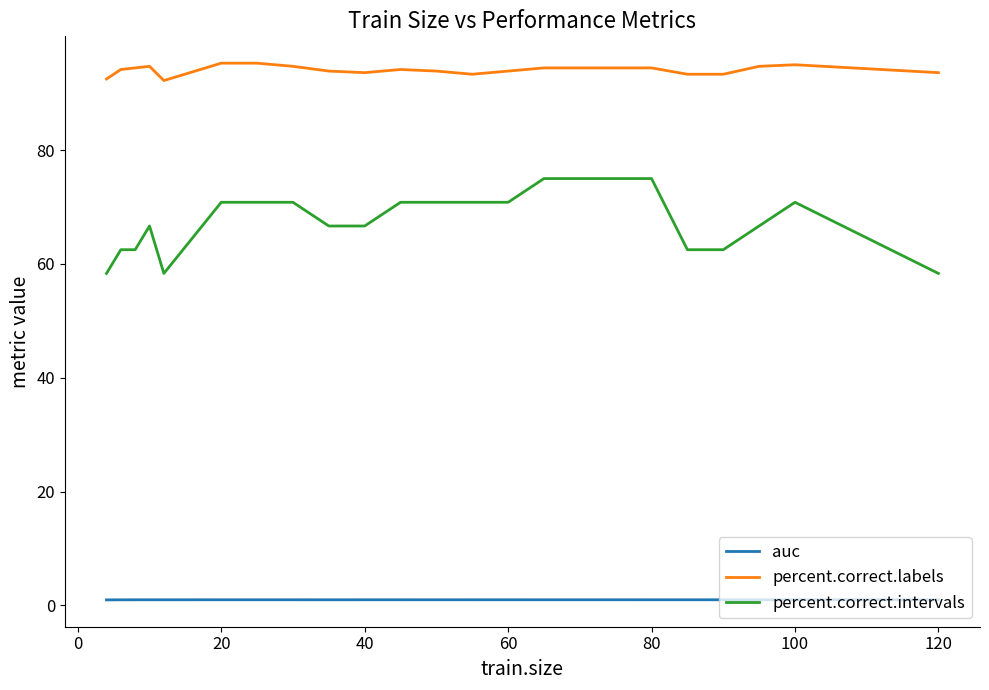

Which series has the largest total across all categories?

percent.correct.labels